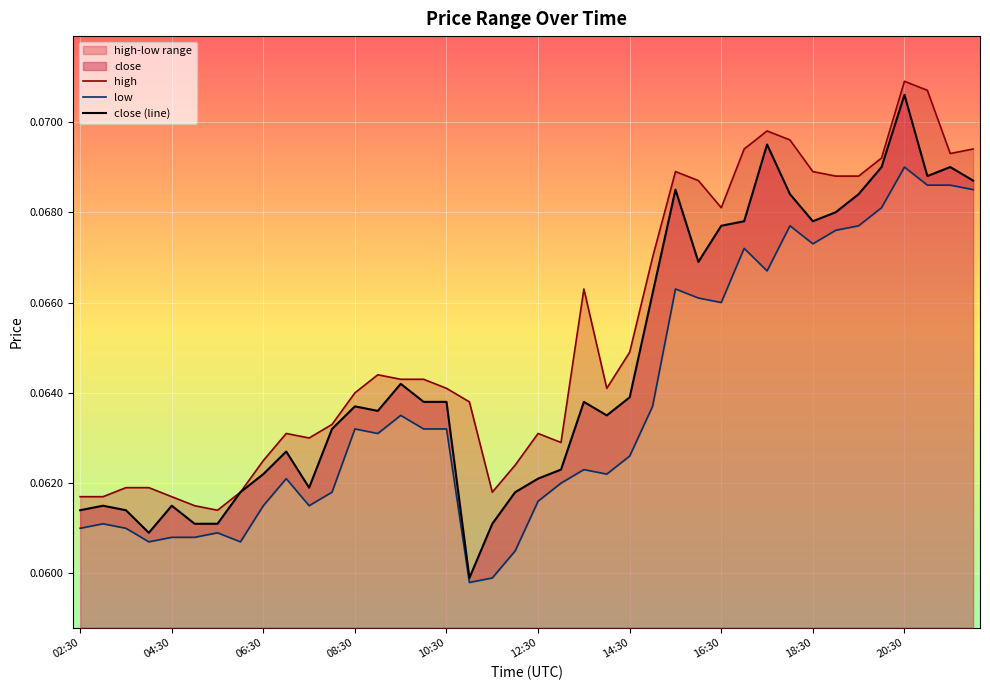

Reading left to right, transcribe all the data shown in this chart.

high: 0.1	0.1	0.1	0.1	0.1	0.1	0.1	0.1	0.1	0.1	0.1	0.1	0.1	0.1	0.1	0.1	0.1	0.1	0.1	0.1	0.1	0.1	0.1	0.1	0.1	0.1	0.1	0.1	0.1	0.1	0.1	0.1	0.1	0.1	0.1	0.1	0.1	0.1	0.1	0.1
low: 0.1	0.1	0.1	0.1	0.1	0.1	0.1	0.1	0.1	0.1	0.1	0.1	0.1	0.1	0.1	0.1	0.1	0.1	0.1	0.1	0.1	0.1	0.1	0.1	0.1	0.1	0.1	0.1	0.1	0.1	0.1	0.1	0.1	0.1	0.1	0.1	0.1	0.1	0.1	0.1
close (line): 0.1	0.1	0.1	0.1	0.1	0.1	0.1	0.1	0.1	0.1	0.1	0.1	0.1	0.1	0.1	0.1	0.1	0.1	0.1	0.1	0.1	0.1	0.1	0.1	0.1	0.1	0.1	0.1	0.1	0.1	0.1	0.1	0.1	0.1	0.1	0.1	0.1	0.1	0.1	0.1